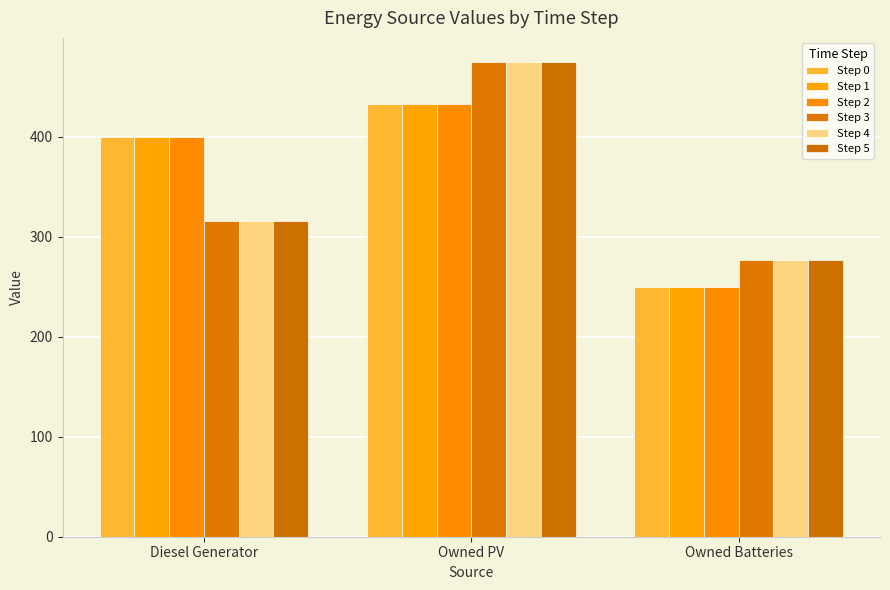

Rank the categories by Step 1 value from highest to lowest.

Owned PV, Diesel Generator, Owned Batteries